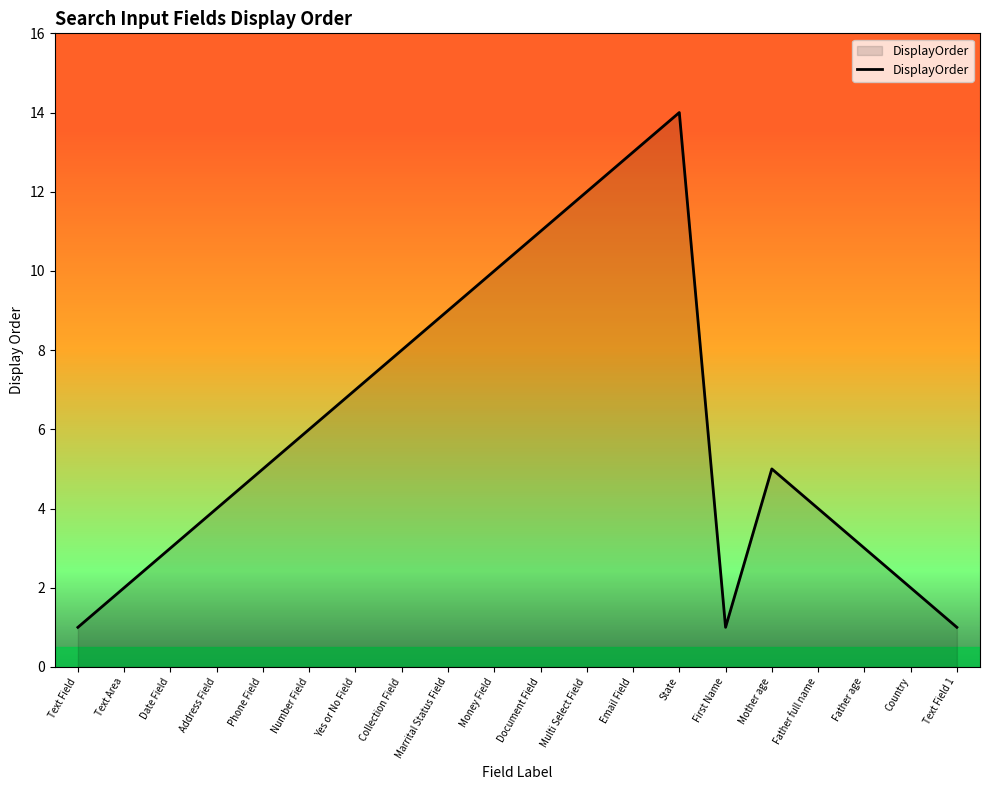

What is the sum of all values?

121